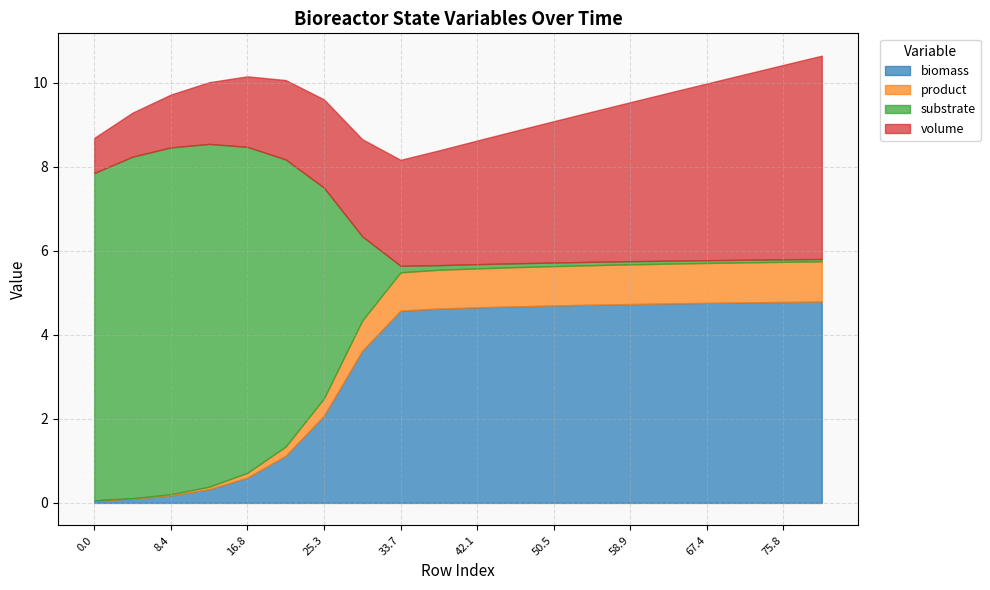

List the series in order of their peak value, lowest first.

product, biomass, volume, substrate